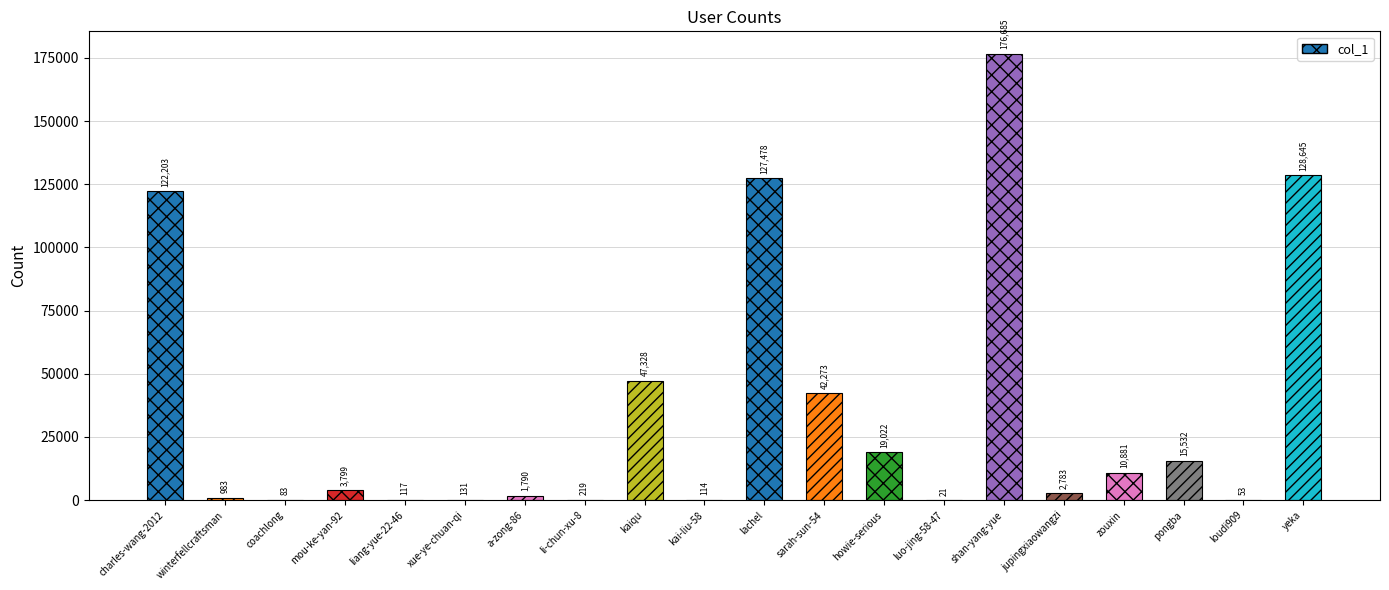

Which category has the highest value across all series?

shan-yang-yue